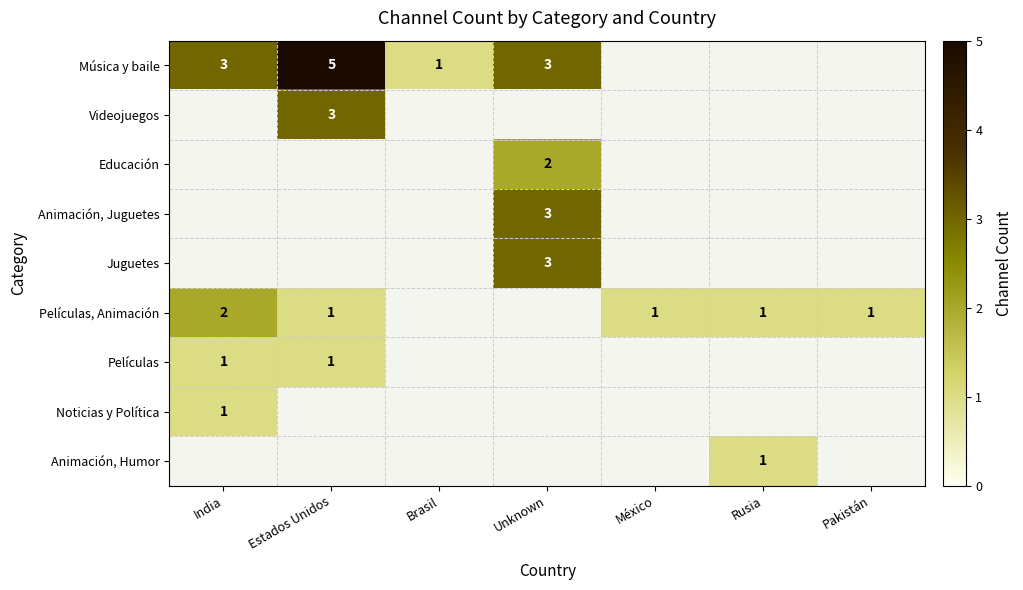

At Rusia, list the series in order from smallest to largest.

Música y baile, Videojuegos, Educación, Animación, Juguetes, Juguetes, Películas, Animación, Películas, Noticias y Política, Animación, Humor